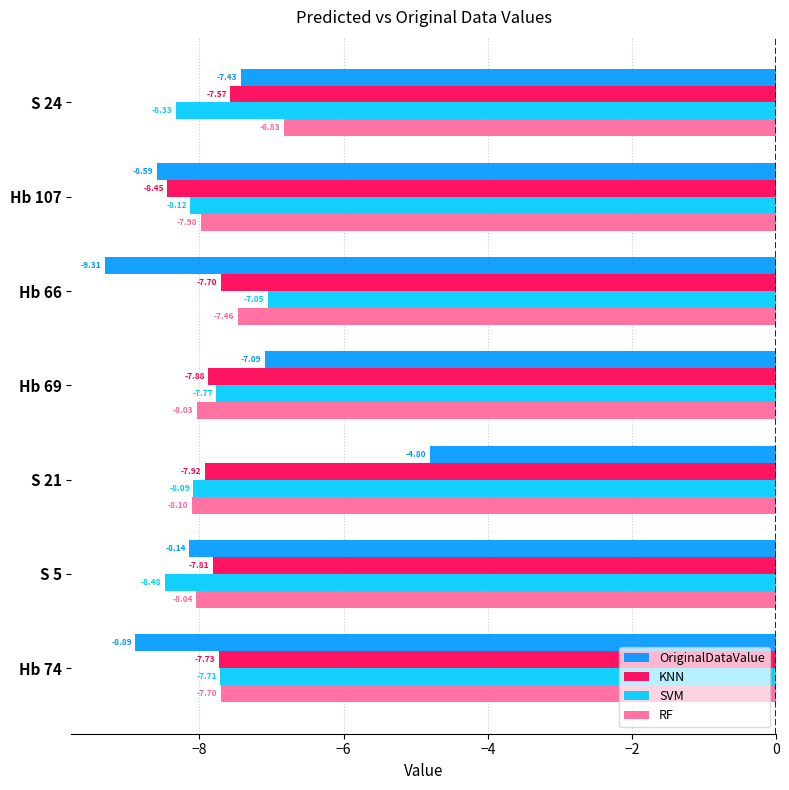

List the series in order of their peak value, lowest first.

KNN, SVM, RF, OriginalDataValue